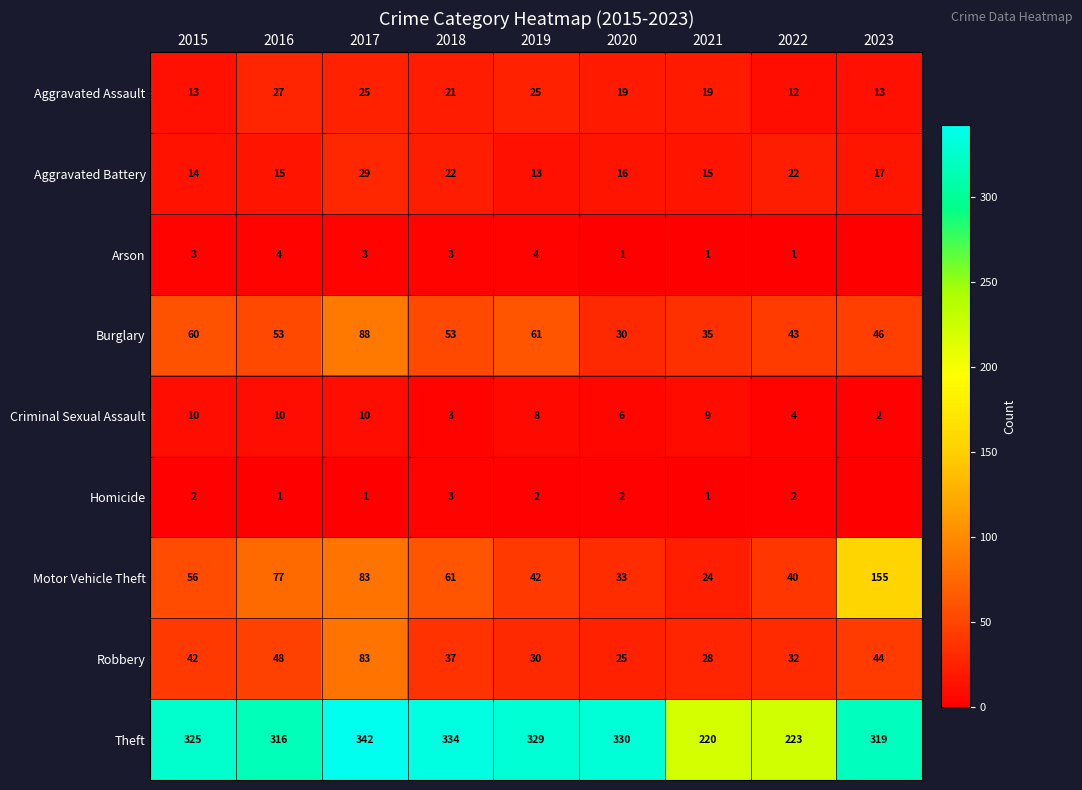

At which category does the chart reach its minimum across all series?

2023